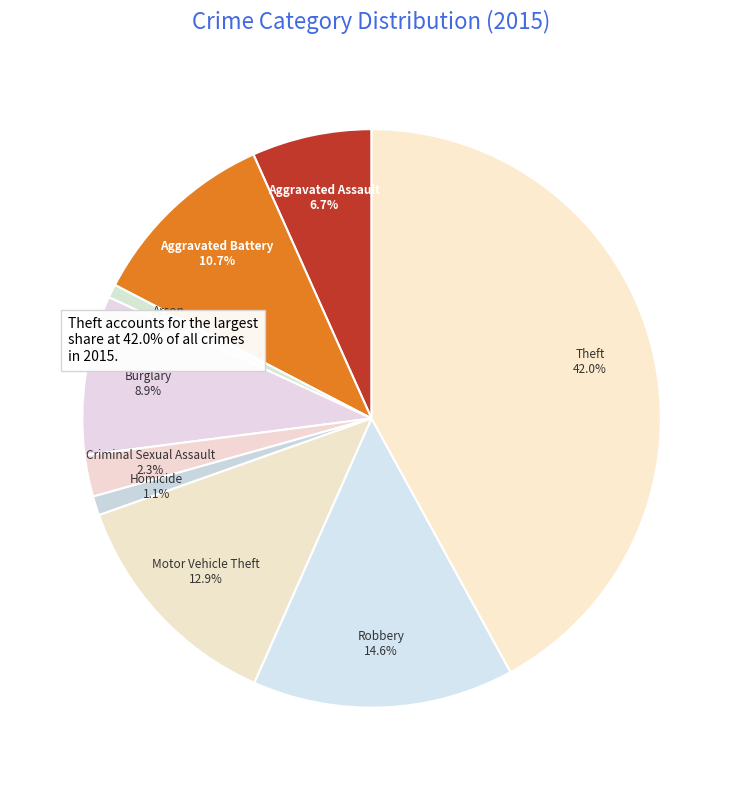

To the nearest percent, what portion does Arson represent?

1%